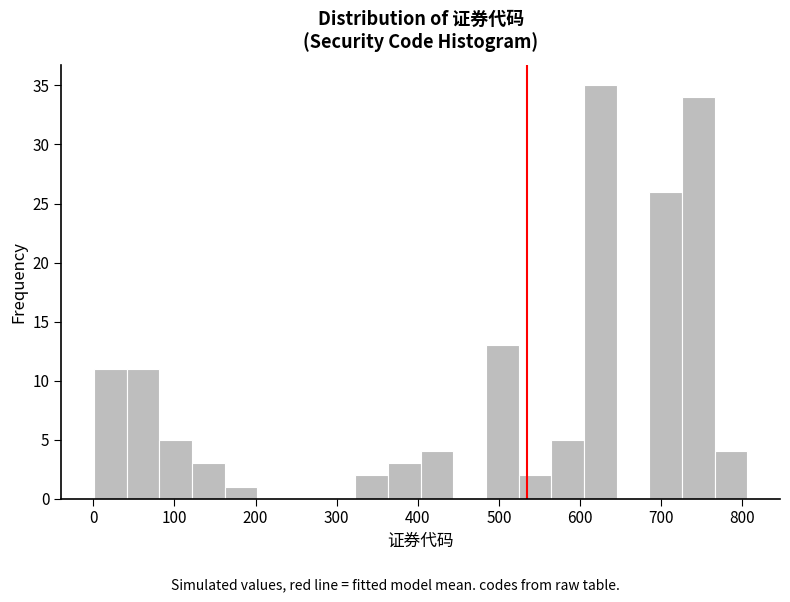

Reading left to right, transcribe this chart: for each bar, give the range it covers on the x-axis and its height. Neither the bar edges nor the heights are printed on the chart, so give them approximately, as read against the axes.

0 to 40: 11
40 to 80: 11
80 to 120: 5
120 to 160: 3
160 to 200: 1
200 to 240: 0
240 to 280: 0
280 to 320: 0
320 to 360: 2
360 to 400: 3
400 to 440: 4
440 to 480: 0
480 to 520: 13
520 to 560: 2
560 to 600: 5
600 to 650: 35
650 to 690: 0
690 to 730: 26
730 to 770: 34
770 to 810: 4